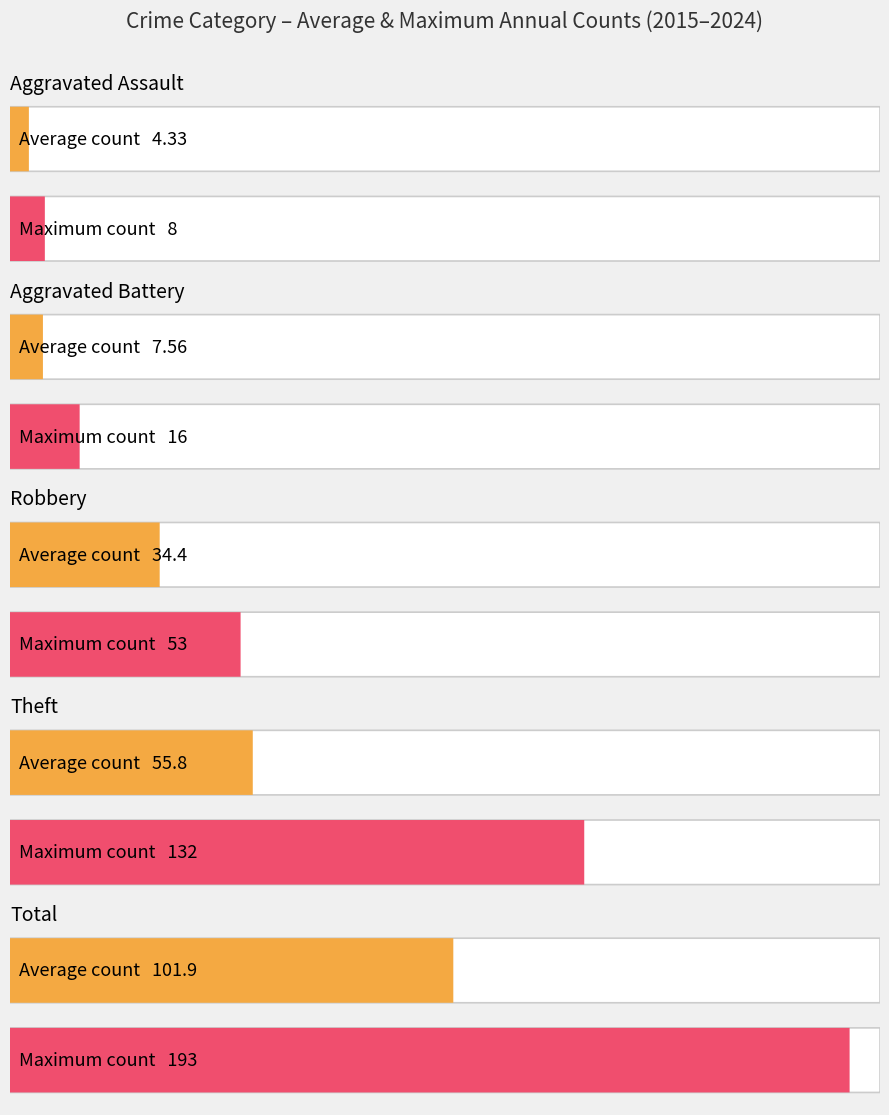

How many bars are there in each group?

5